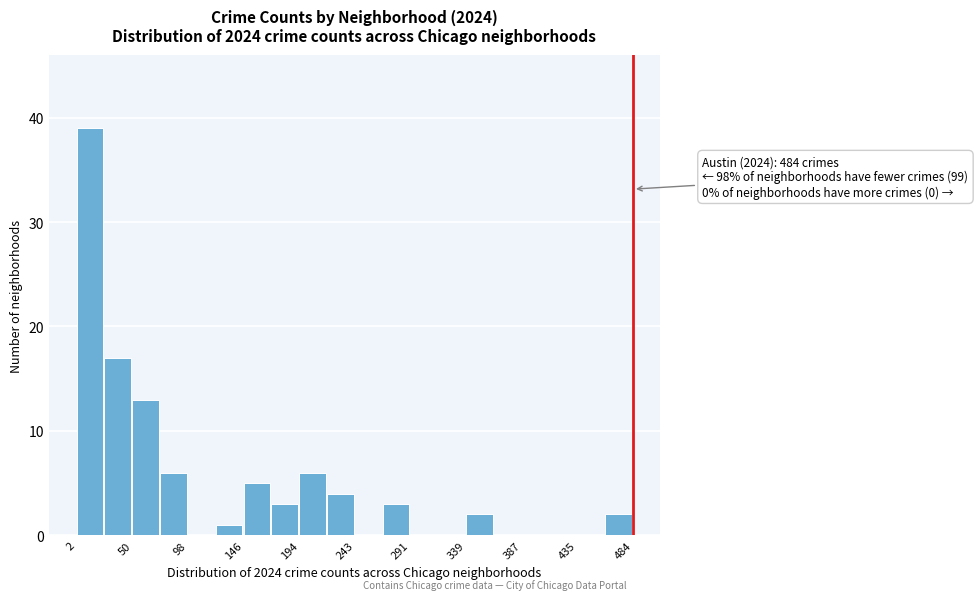

Which range on the x-axis has the tallest bar?

0 to 25